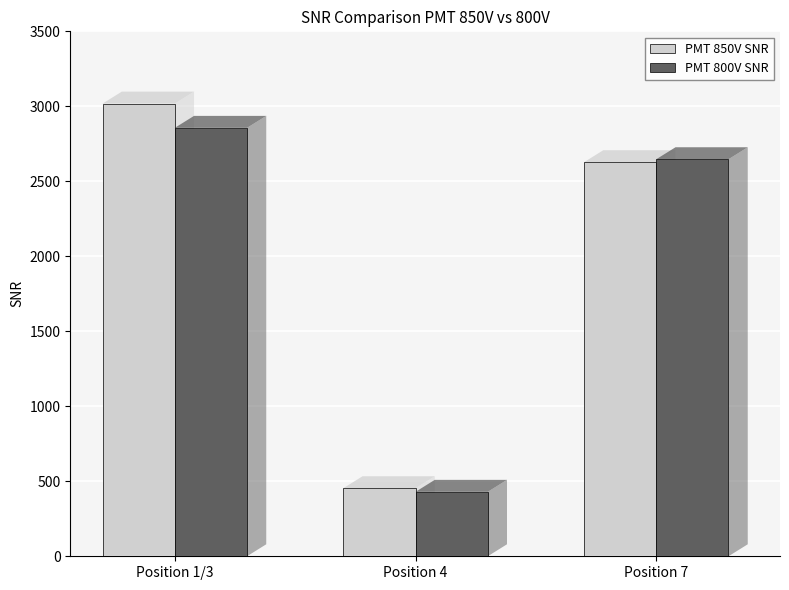

What is the highest value of the PMT 800V SNR series?

2856.3